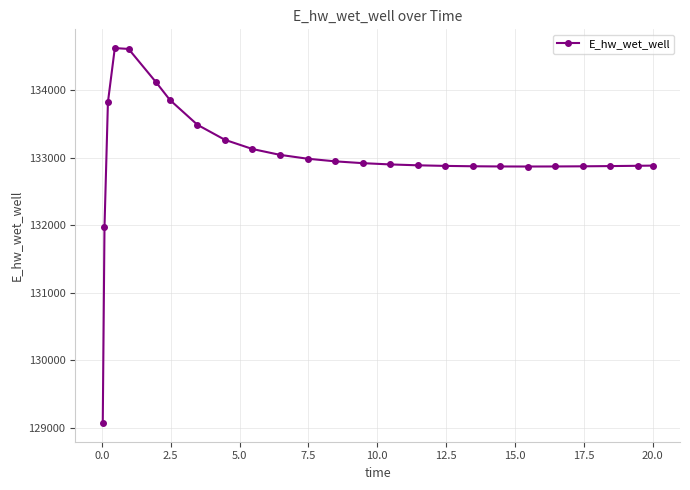

What is the smallest value displayed?

129070.3